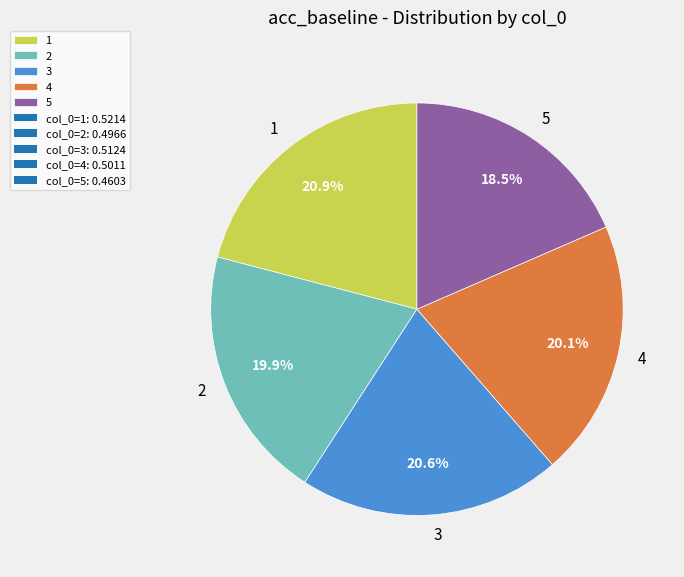

Does 4 represent more than half of the total?

No